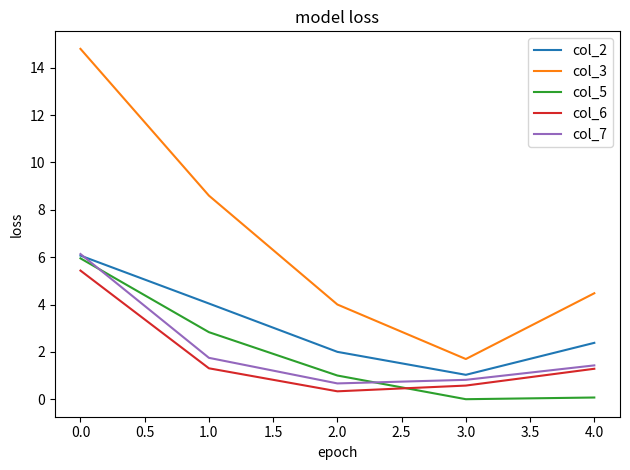

Reading left to right, extract all data points from this chart.

col_2: 6.1	4.0	2.0	1.0	2.4
col_3: 14.8	8.6	4.0	1.7	4.5
col_5: 6.0	2.8	1.0	0.0	0.1
col_6: 5.4	1.3	0.3	0.6	1.3
col_7: 6.1	1.7	0.7	0.8	1.4